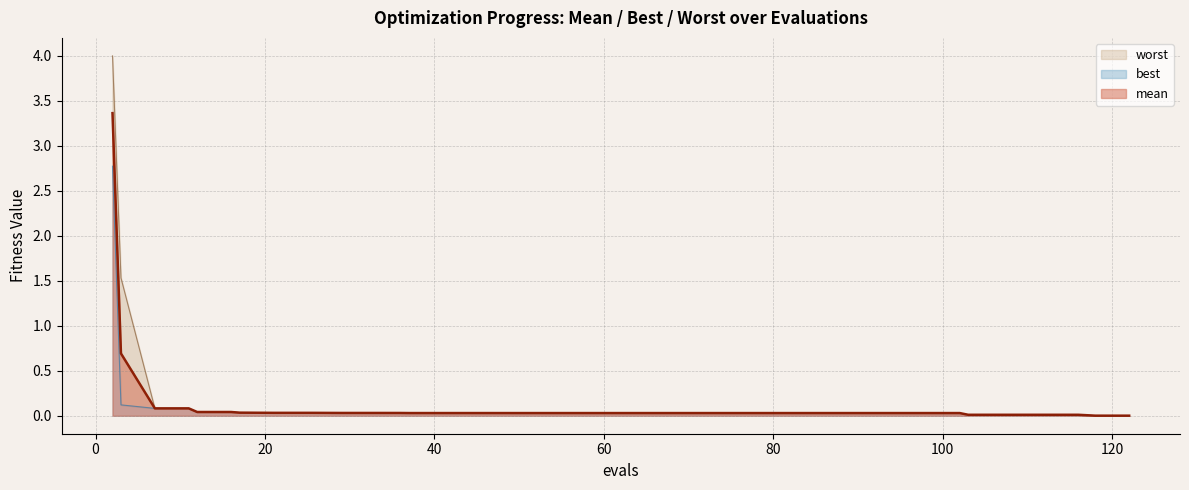

True or false: worst and best intersect in this chart.

False